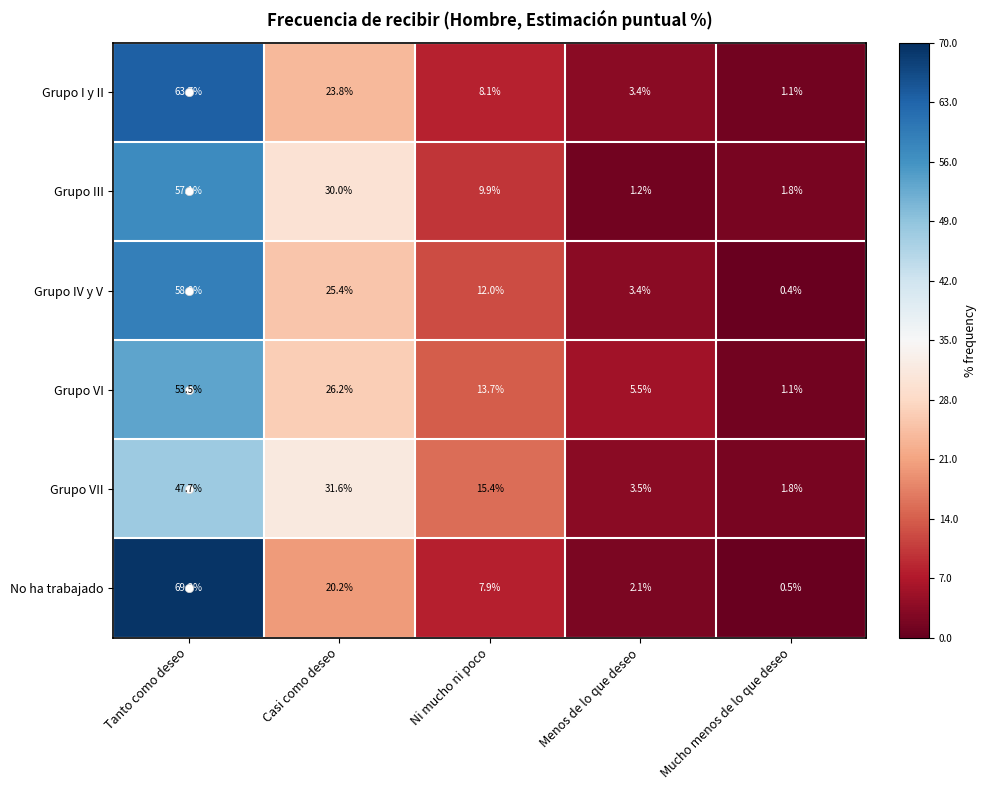

What value does the Grupo IV y V series have at Tanto como deseo?

58.8